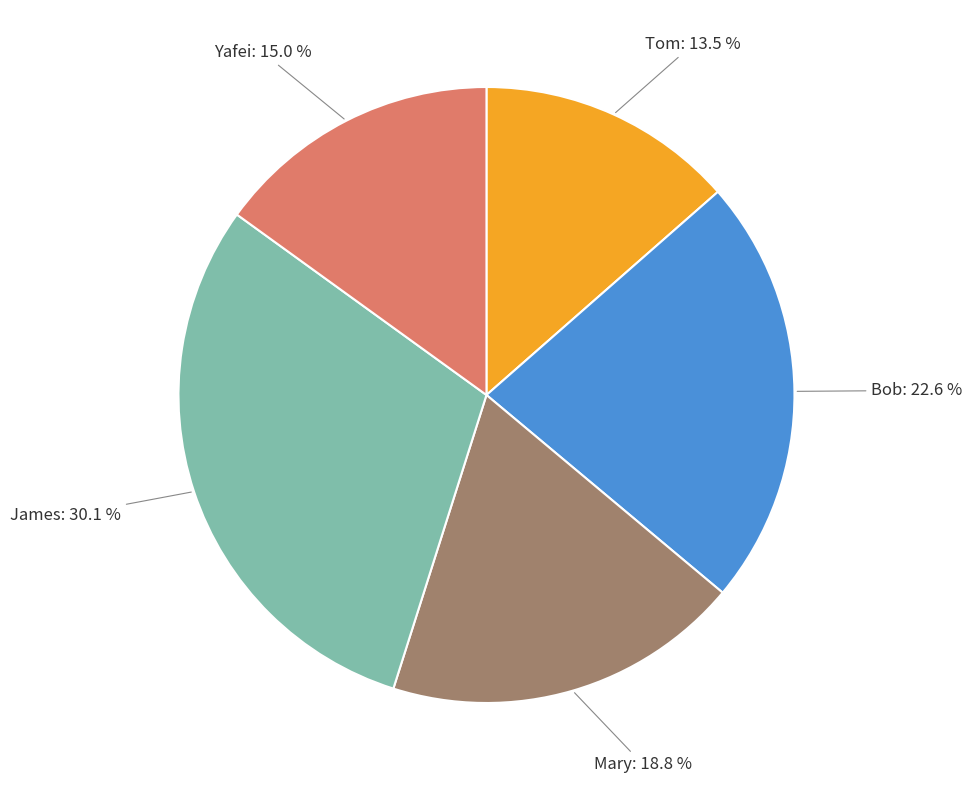

The James slice represents 18% of the pie. True or false?

False